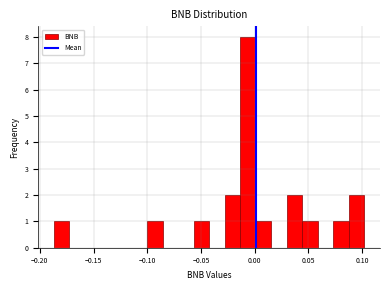

Read against the x-axis, roughly where is the centre of the tallest bar?

-0.005